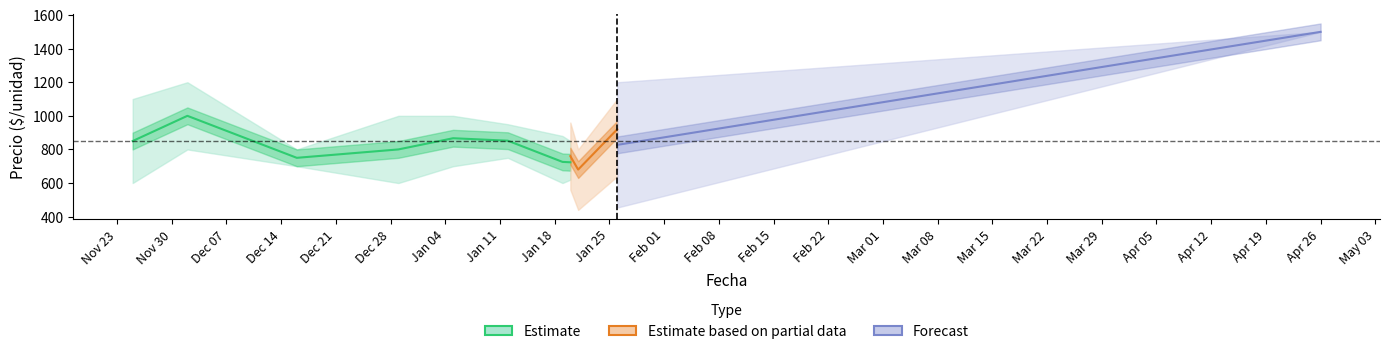

Is this an area chart (filled region under the line)?

No